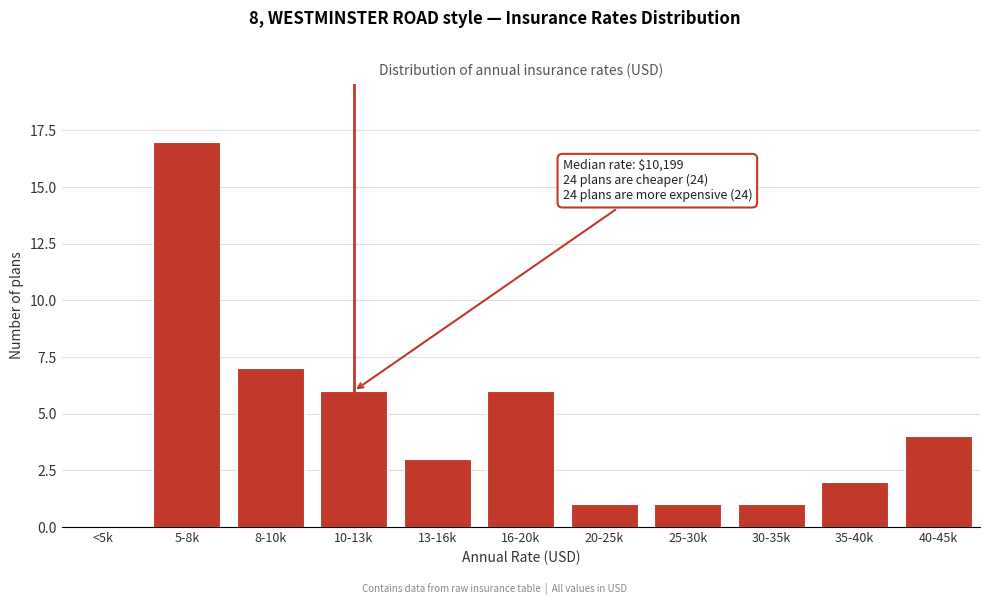

Reading right to left, extract all data points from this chart.

40-45k=4	35-40k=2	30-35k=1	25-30k=1	20-25k=1	16-20k=6	13-16k=3	10-13k=6	8-10k=7	5-8k=17	<5k=0